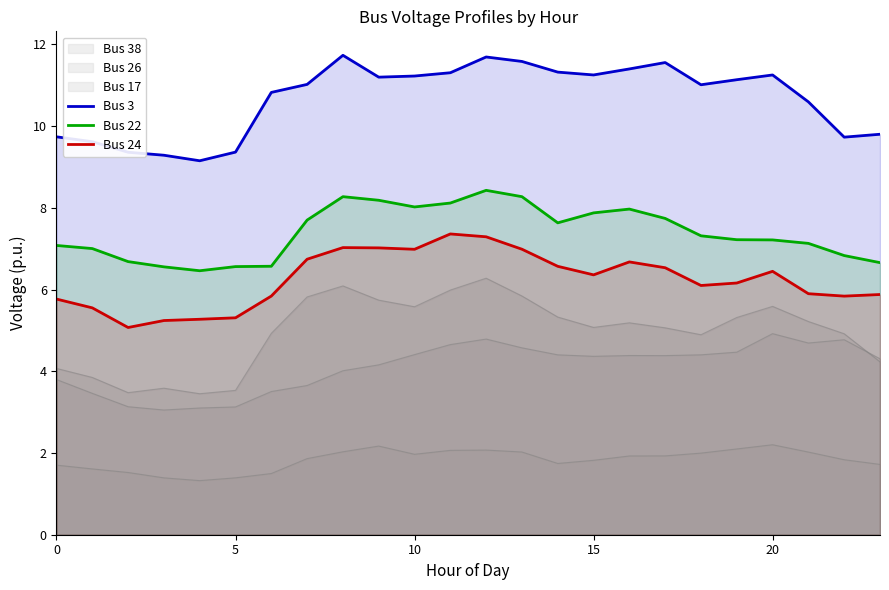

Does the chart display data point markers on the line(s)?

No